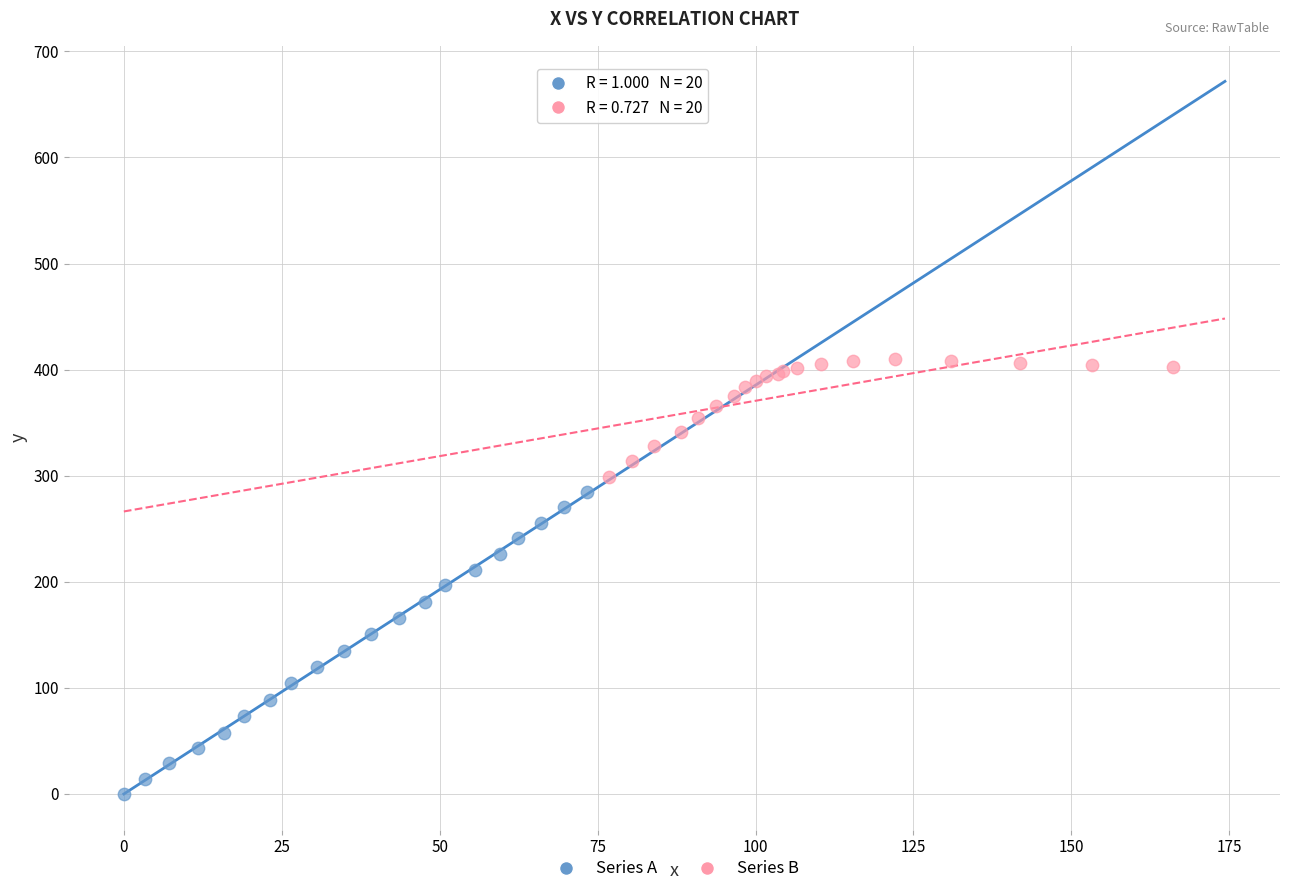

Which series reaches the maximum Y coordinate?

Series B